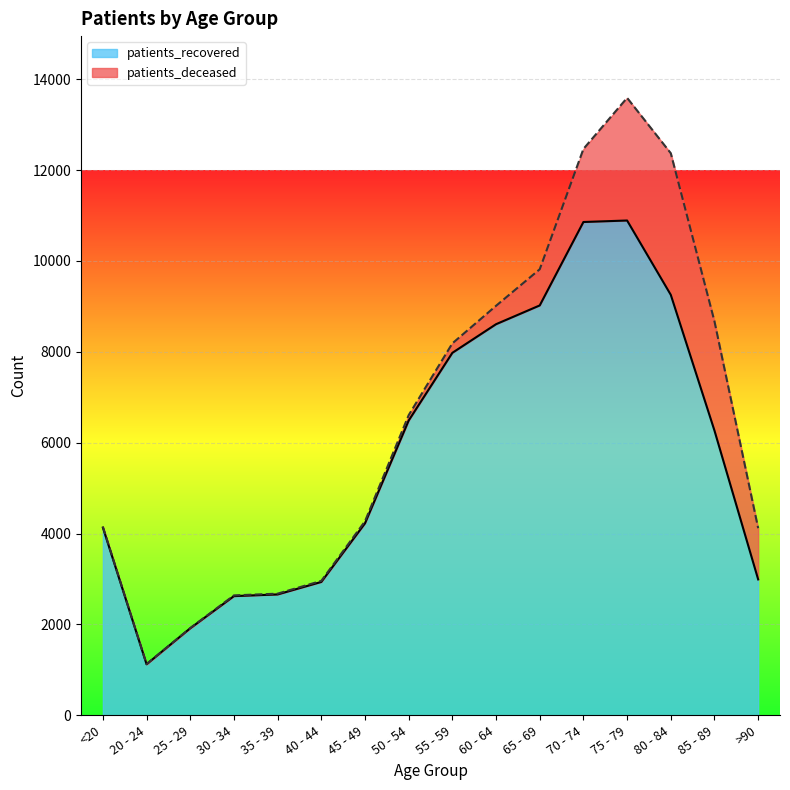

What is the sum of the values at 20 - 24 and 70 - 74?

11982